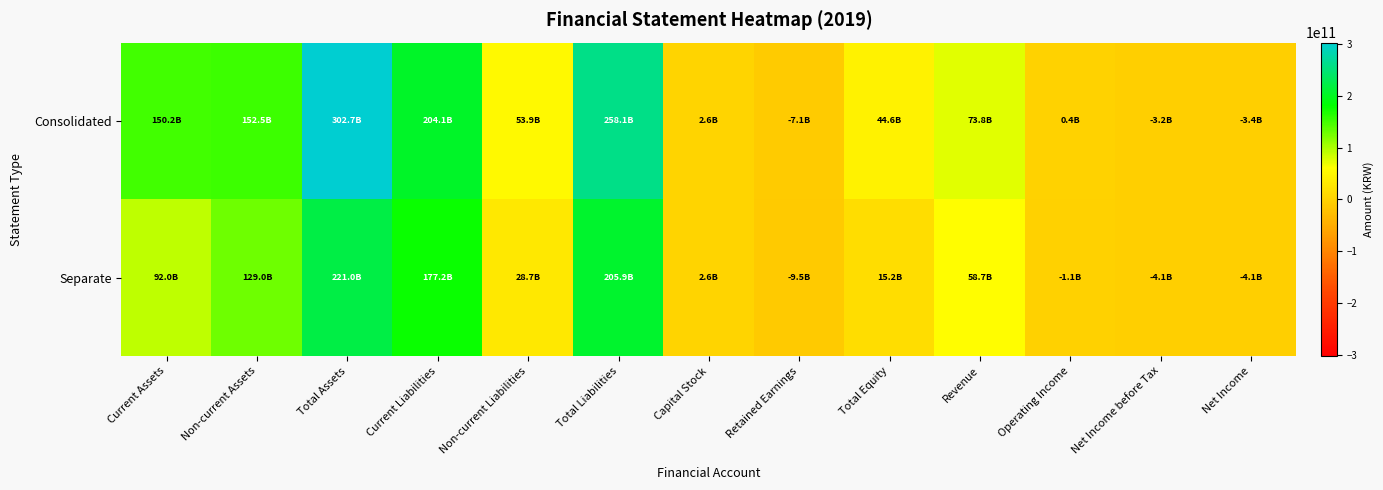

Rank the series by their maximum value, from highest to lowest.

Consolidated, Separate